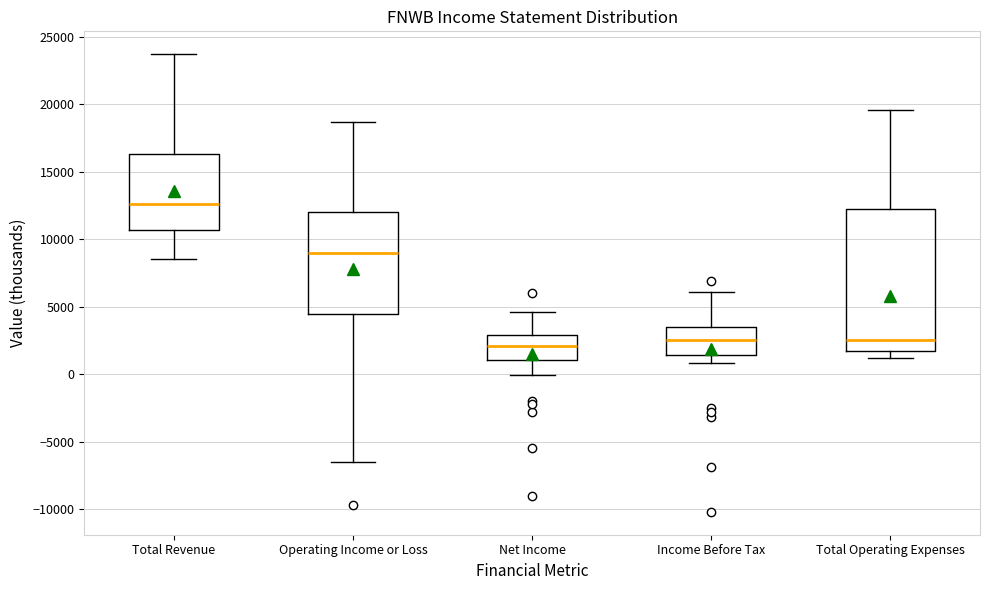

Reading left to right, transcribe this box plot: for each box, give where its median line is, the range the box spans, and where its two whiskers end, as read against the y-axis. The values are not printed on the chart, so give them approximately, as read against the axis.

Total Revenue: median 12500, box 10500 to 16500, whiskers 8500 to 23500
Operating Income or Loss: median 9000, box 4500 to 12000, whiskers -6500 to 18500
Net Income: median 2000, box 1000 to 3000, whiskers 0 to 4500
Income Before Tax: median 2500, box 1500 to 3500, whiskers 1000 to 6000
Total Operating Expenses: median 2500, box 1500 to 12000, whiskers 1000 to 19500